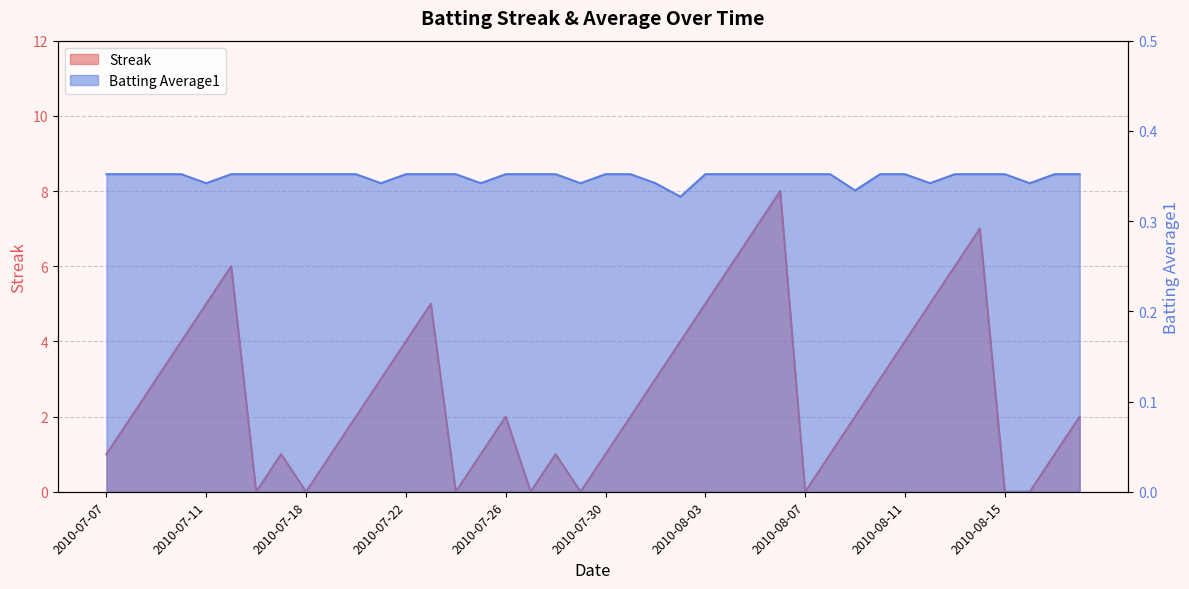

What is the maximum value for Streak?

8.0